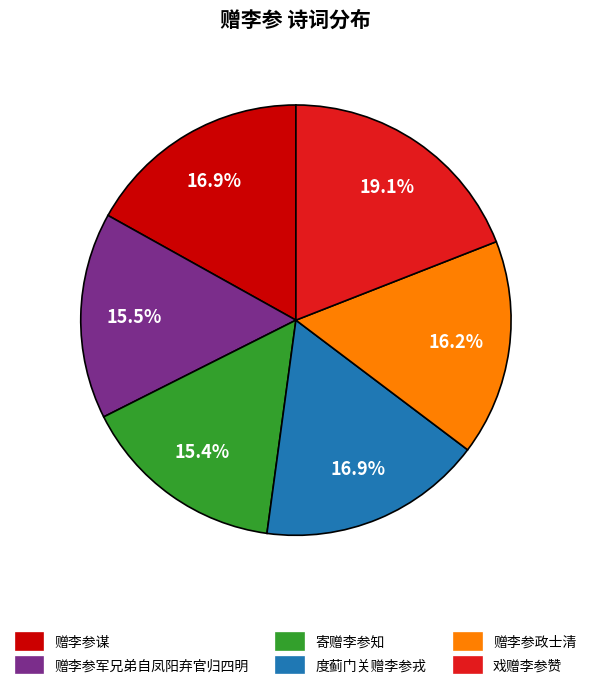

To the nearest percent, what is the average slice percentage?

17%